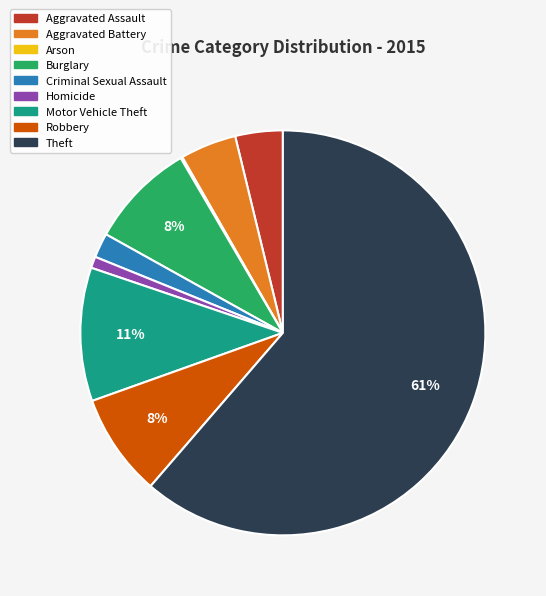

Do Motor Vehicle Theft and Robbery together represent more than half of the pie?

No